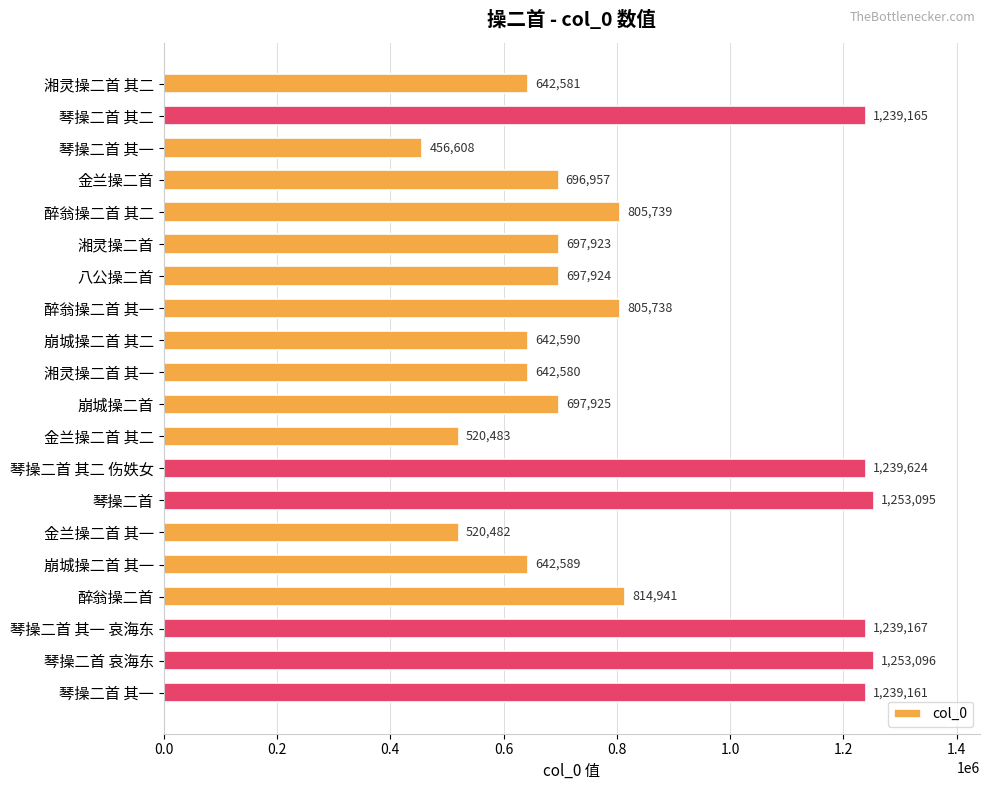

What is the difference between the second highest and second lowest values?

732613